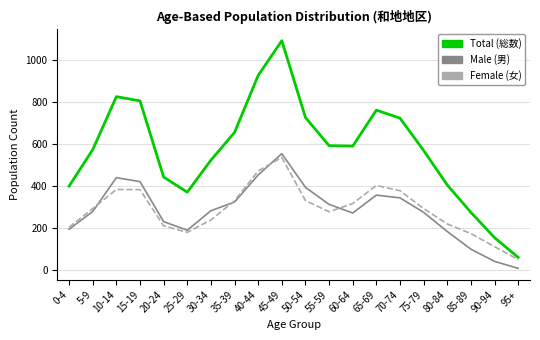

Which category has the lowest value in the Male (男) series?

95+